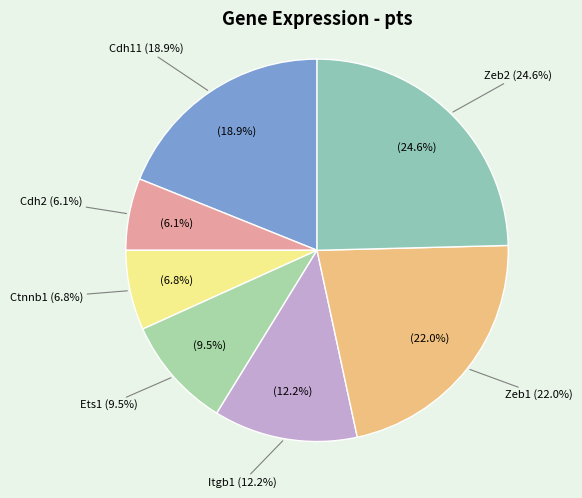

Which category has the smallest portion of the pie?

Cdh2